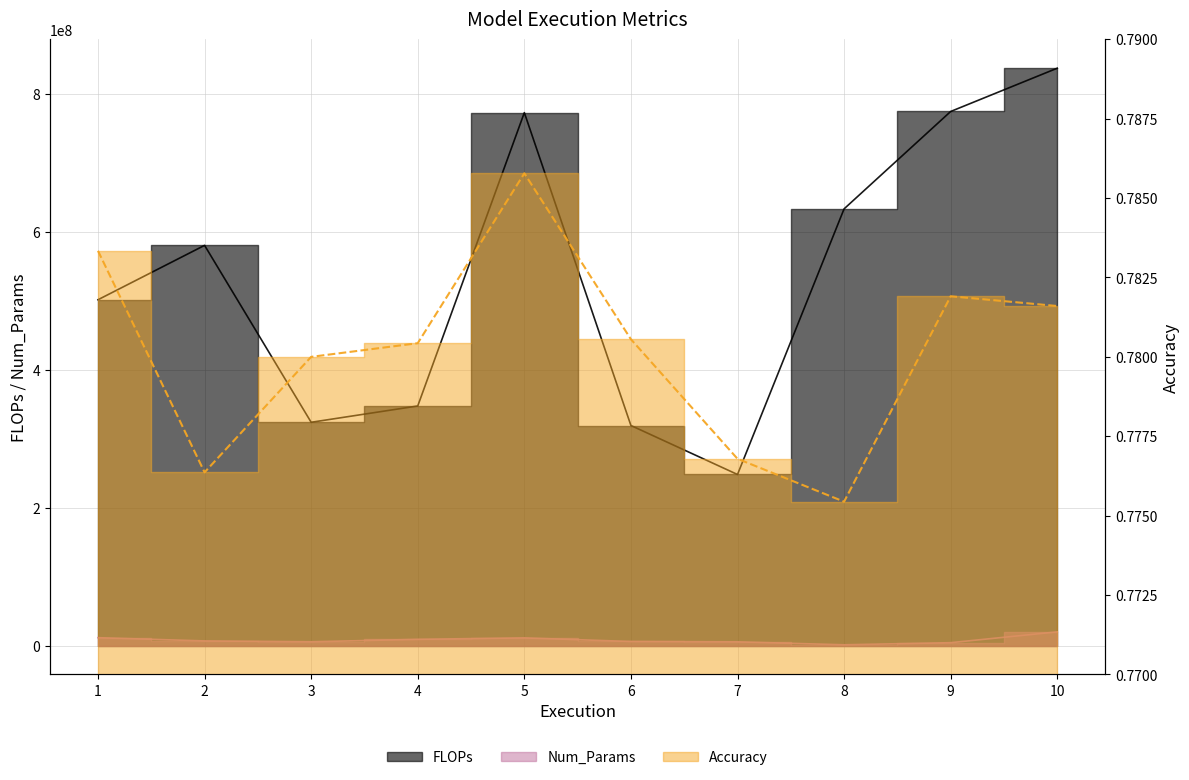

True or false: FLOPs and Num_Params intersect in this chart.

False